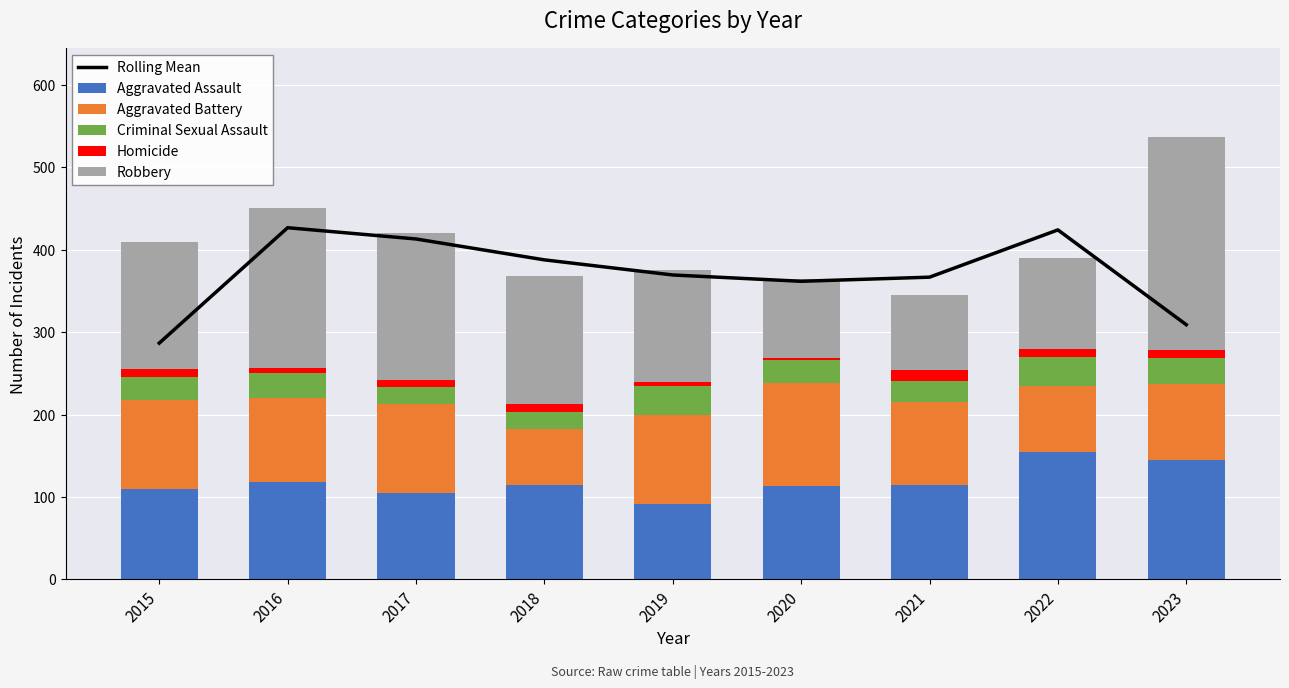

What is the value of the Criminal Sexual Assault bar at the 8th from the left?

35.0